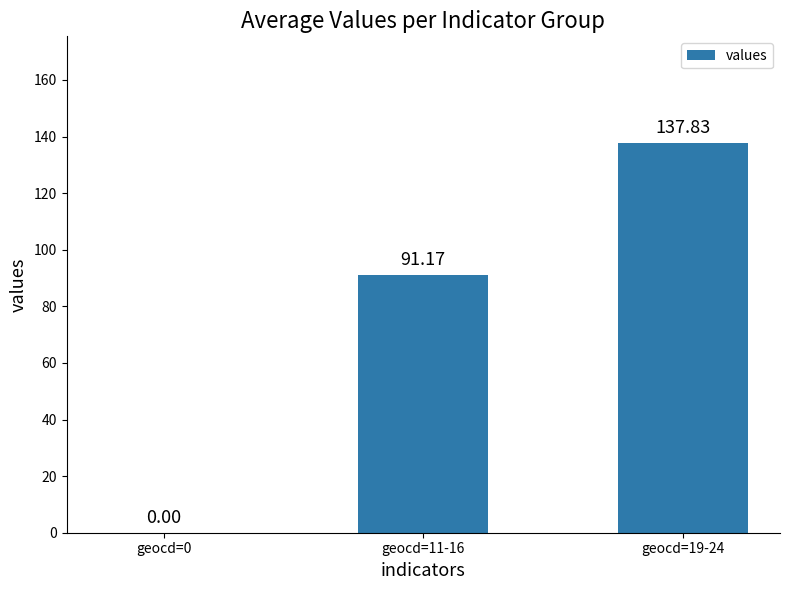

Are the bars horizontal?

No